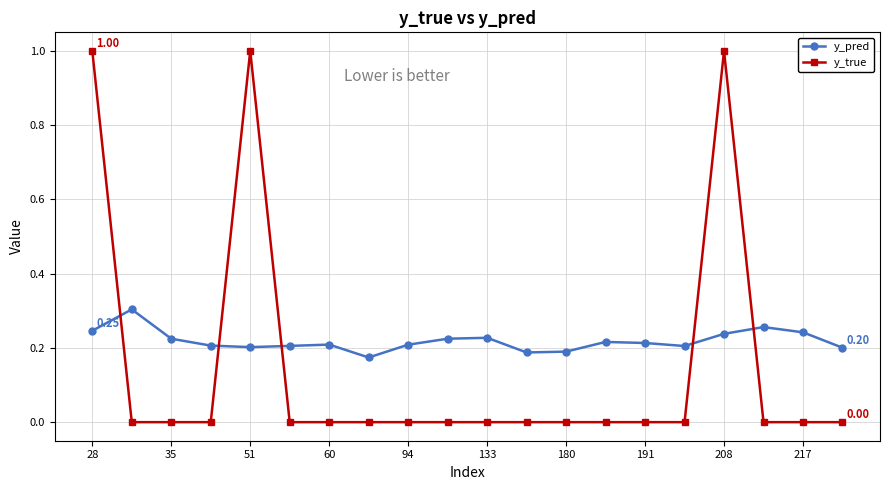

Which series has the largest total across all categories?

y_pred